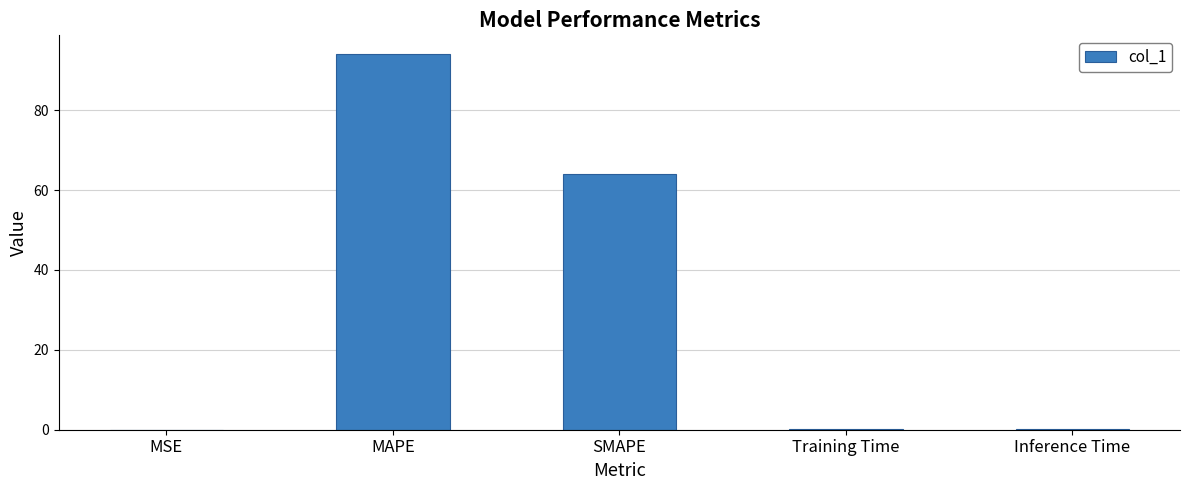

What is the sum of all values?

158.2